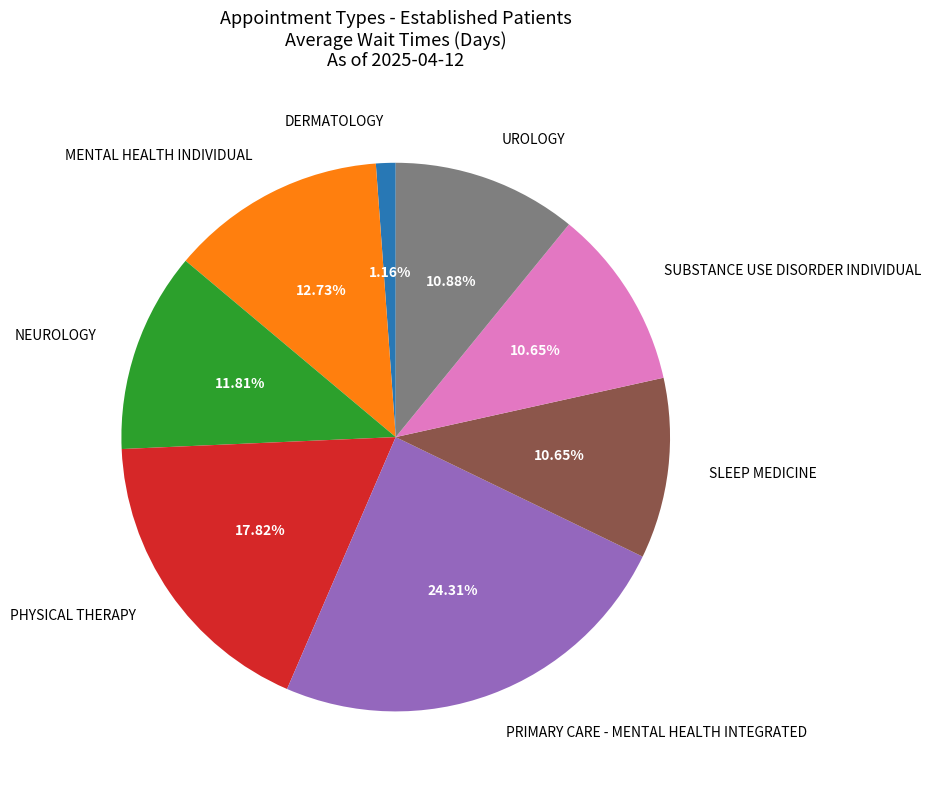

To the nearest percent, what is the combined percentage of SLEEP MEDICINE and DERMATOLOGY?

12%